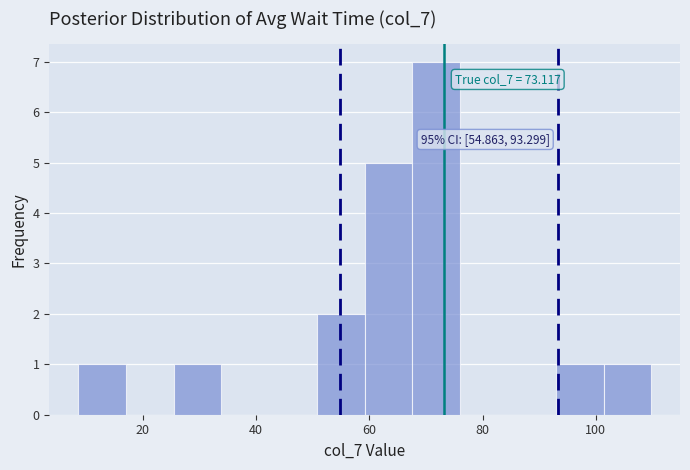

Over which range of the x-axis is the bar tallest?

68 to 76